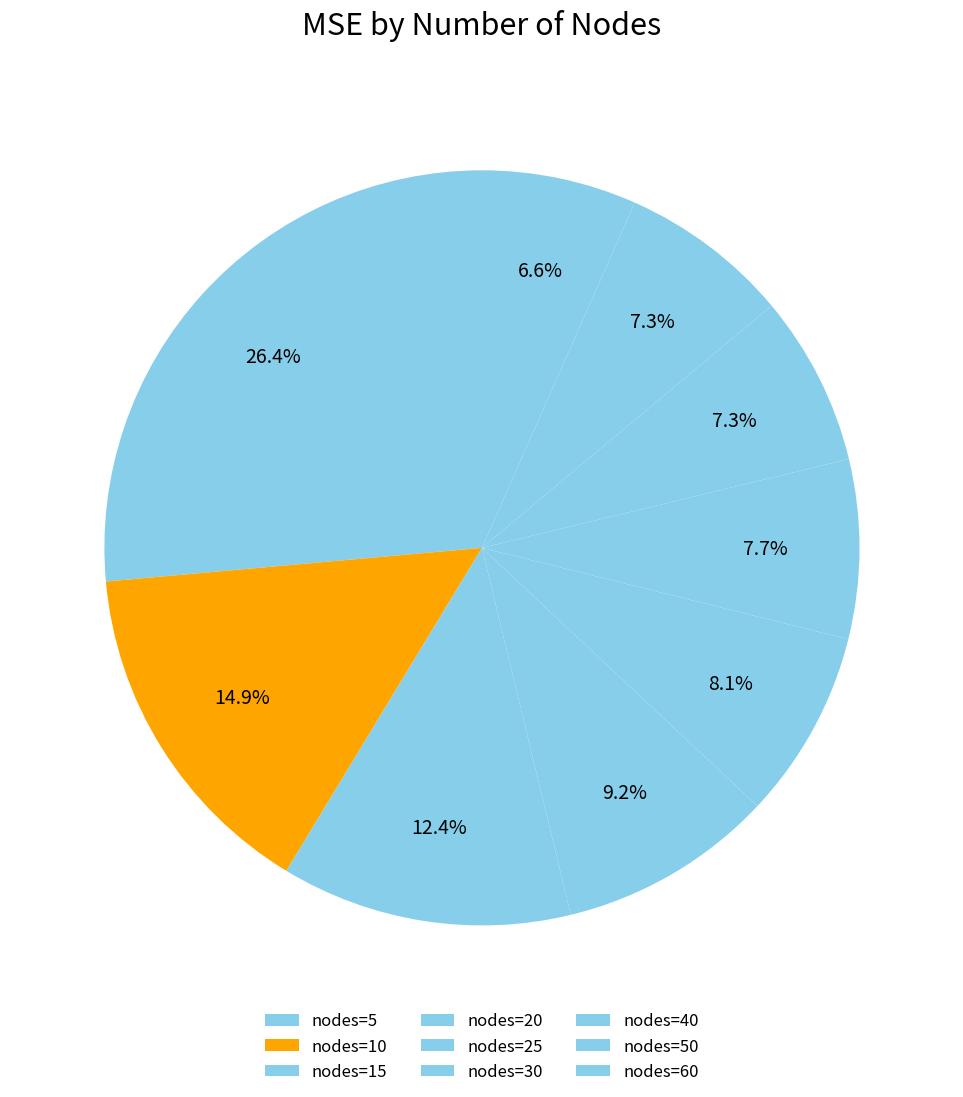

How many slices are in this pie chart?

9